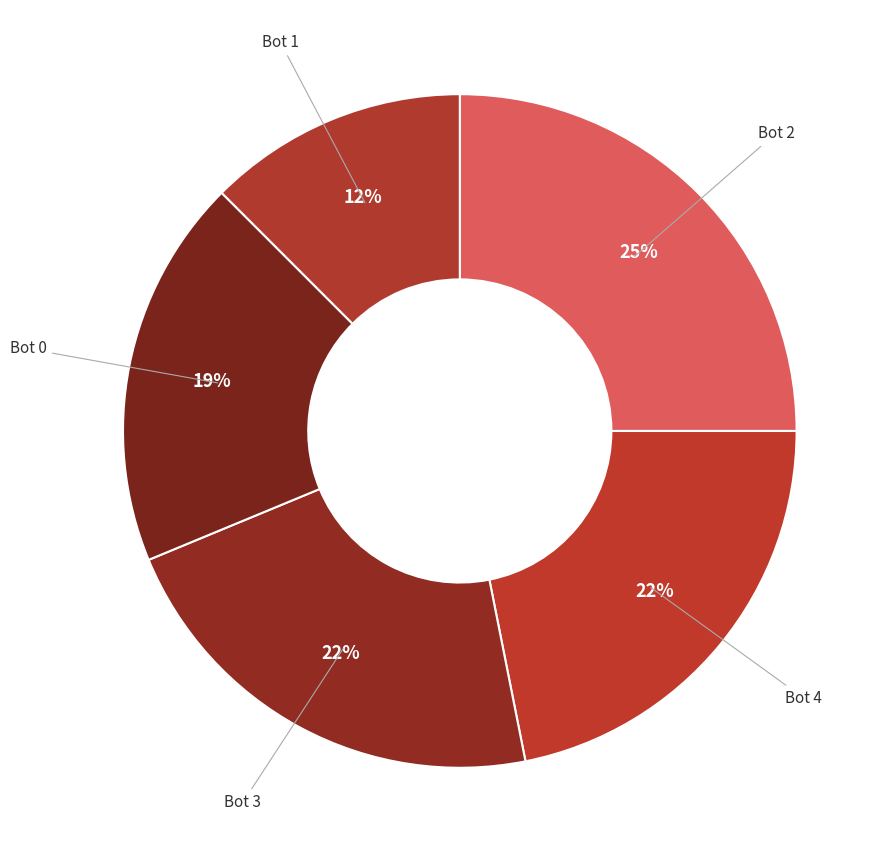

Count the number of slices in the pie.

5